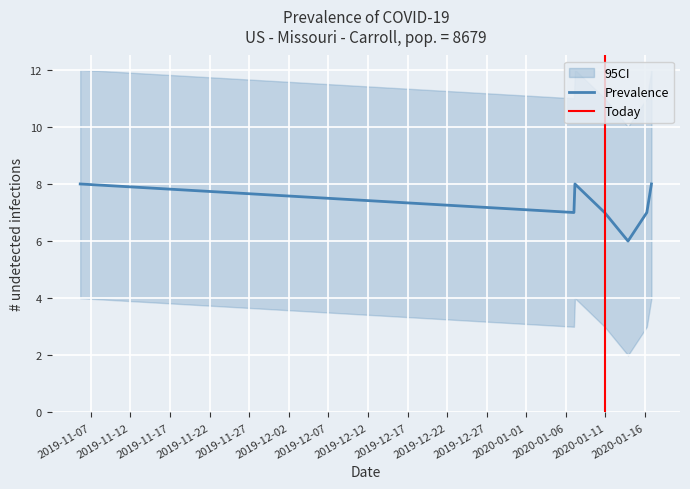

Approximately how many times larger is the value at 1578356597 compared to 1578946874?

1.2